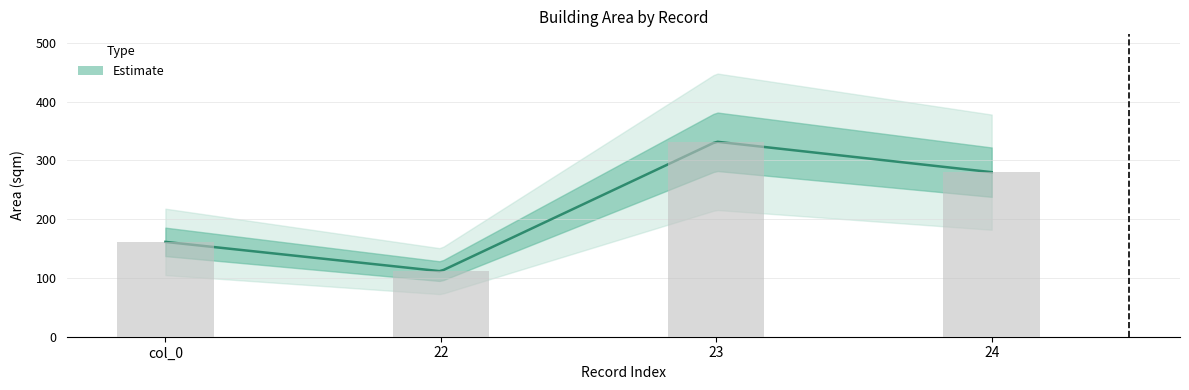

At which category does the chart reach its peak across all series?

23